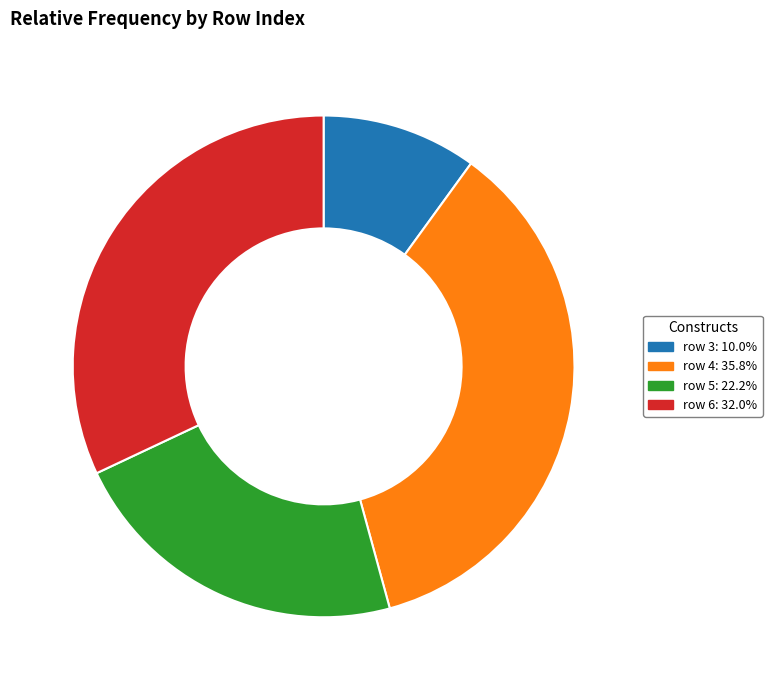

Does row 6: 32.0% represent more than half of the total?

No